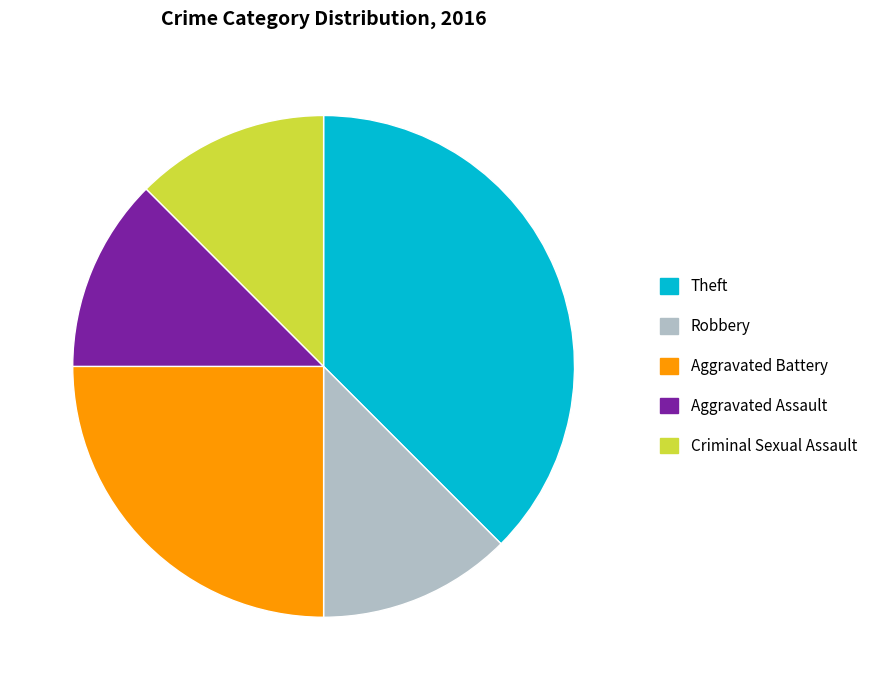

Count the number of slices in the pie.

5